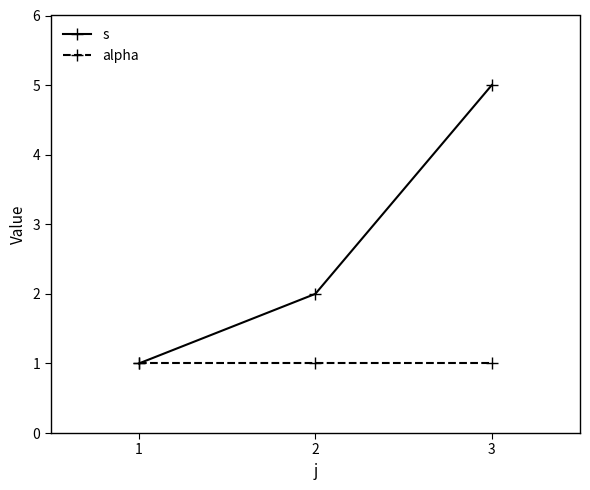

Rank the series by their maximum value, from lowest to highest.

alpha, s